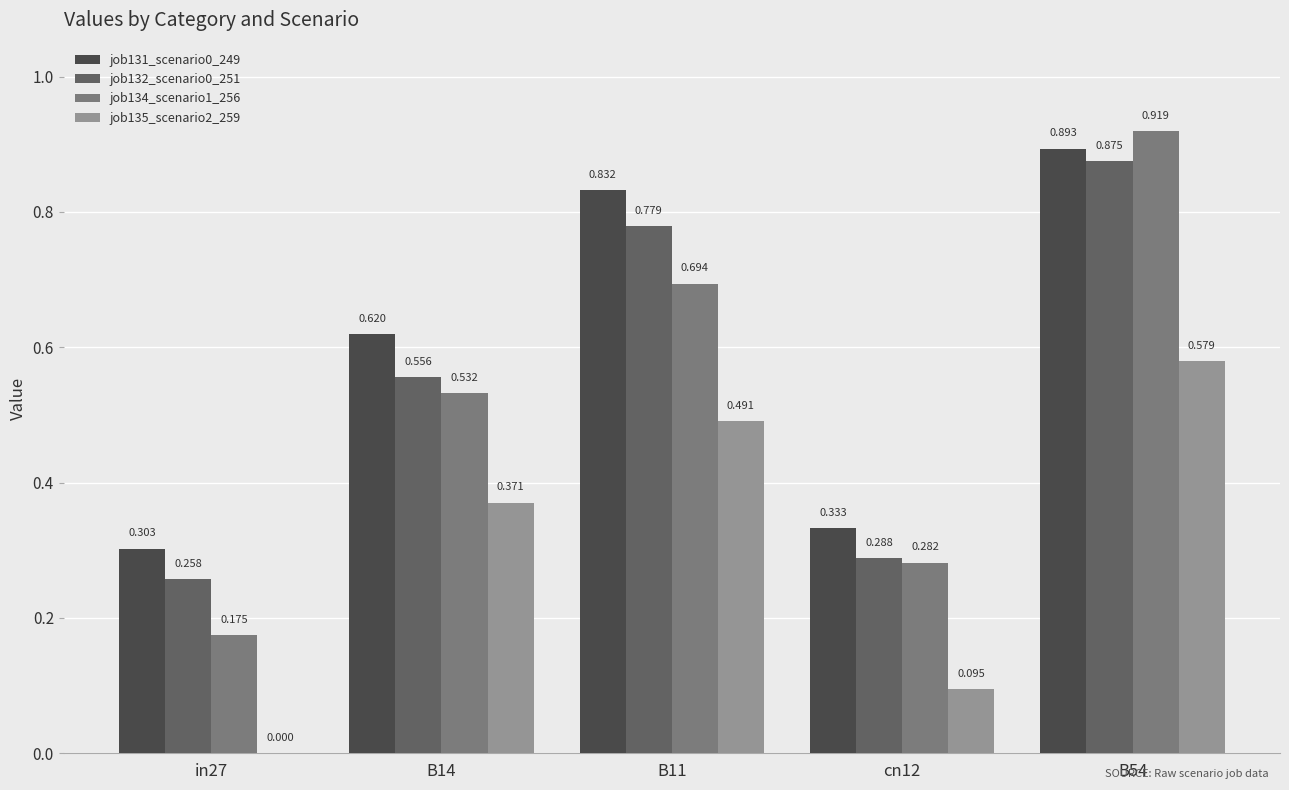

Count the job132_scenario0_251 values in the range 0 to 1.

5